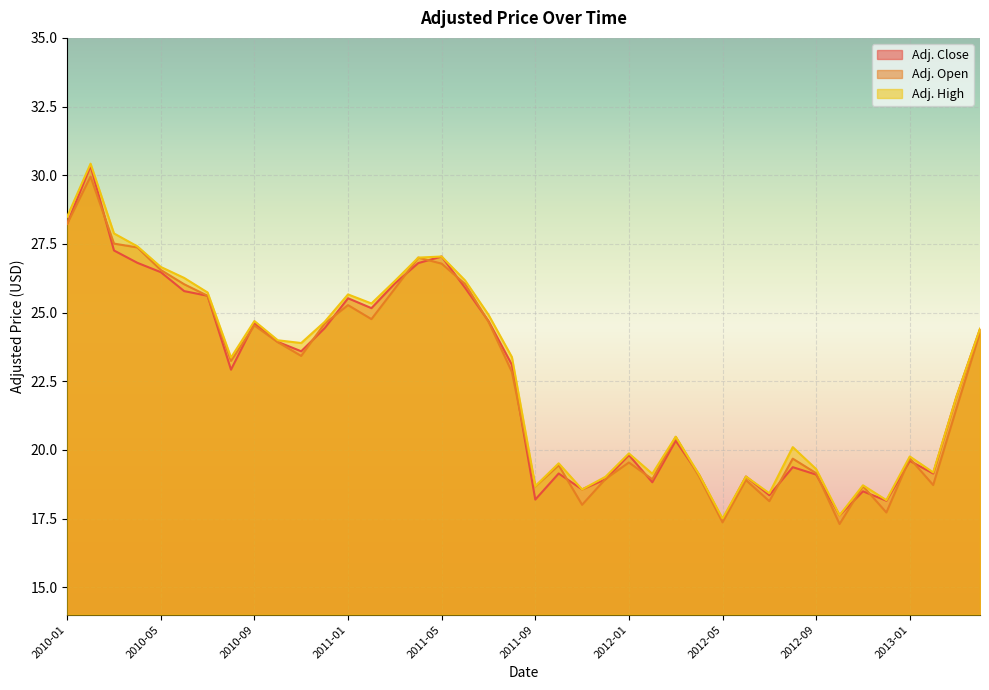

Where is Adj. Close nearest to the value 23?

2010-08